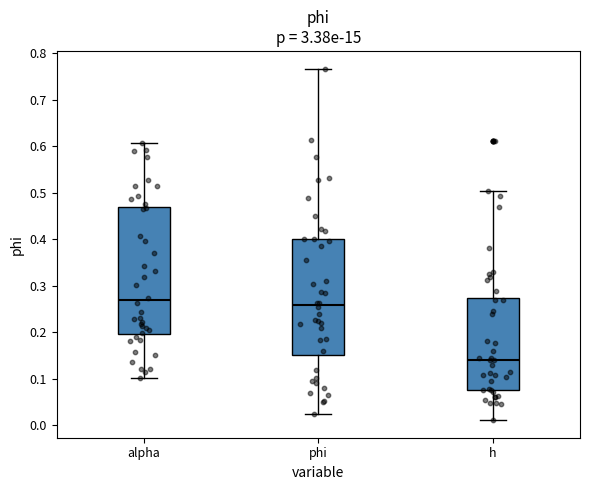

Where is the upper edge of the box for alpha on the y-axis? The values are not printed on the chart, so give them approximately, as read against the axis.

0.47